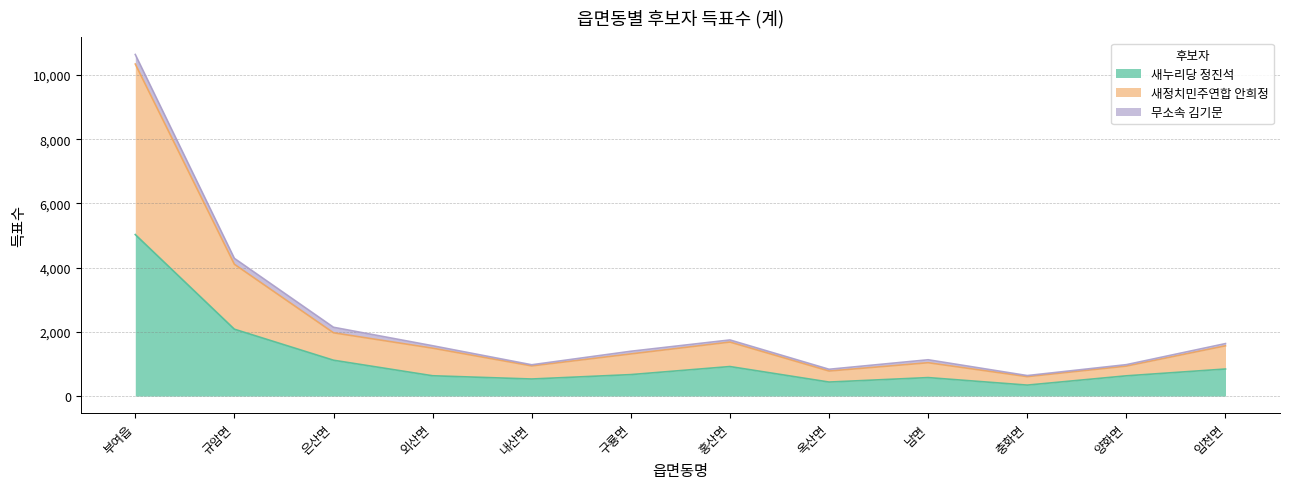

At which label is 새누리당 정진석 closest to 2685?

규암면